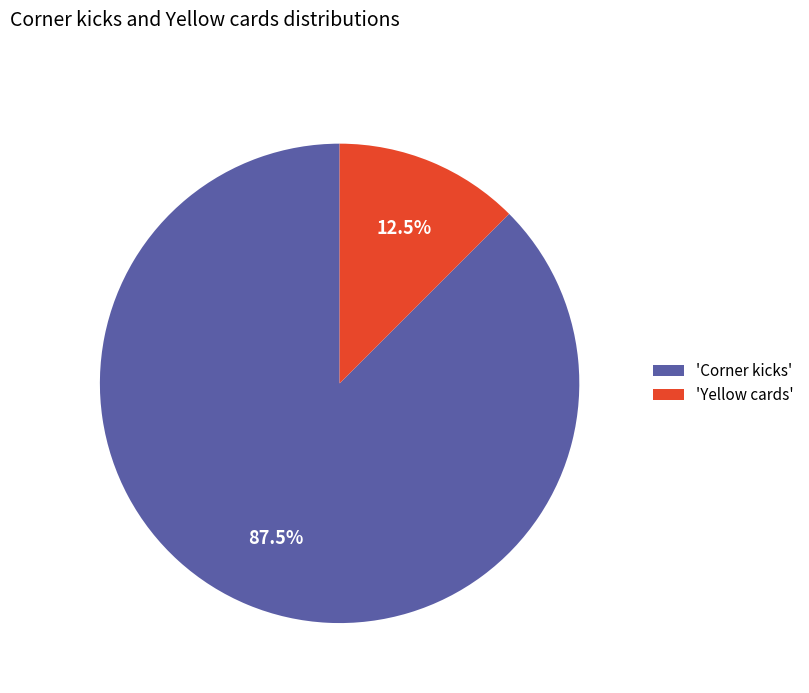

Is there a majority slice in this chart?

Yes